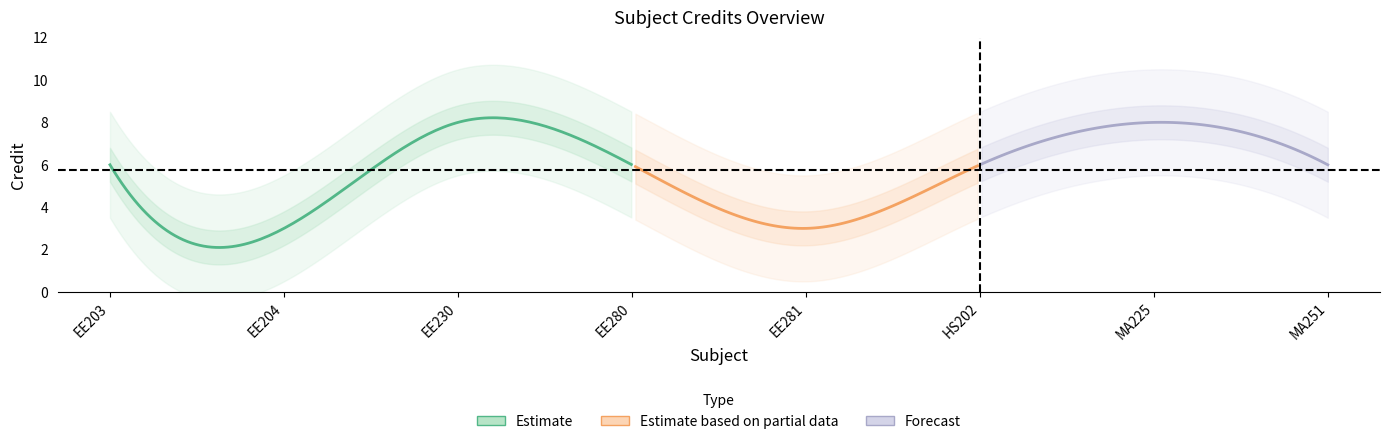

What is the sum of all values?

46